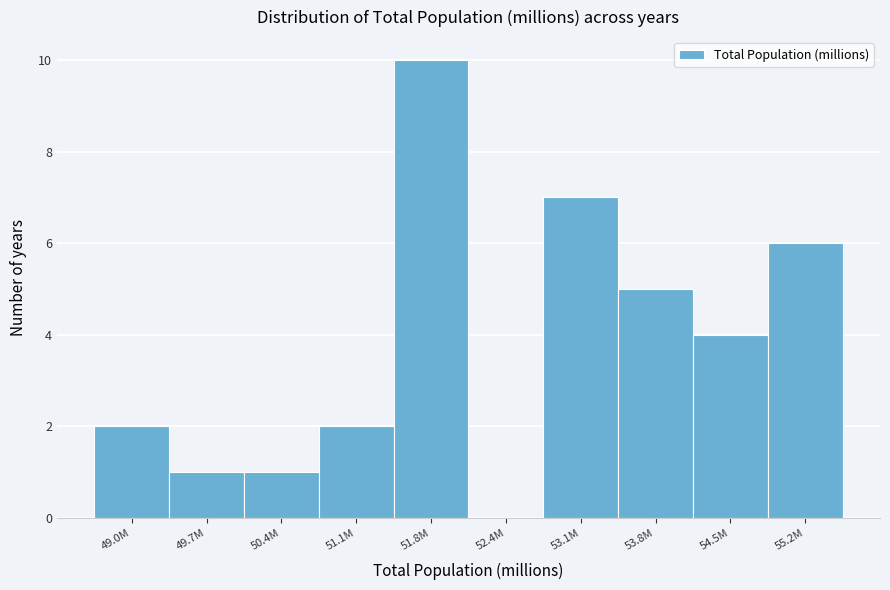

Reading right to left, list all the values displayed in this chart.

55.2M=6	54.5M=4	53.8M=5	53.1M=7	52.4M=0	51.8M=10	51.1M=2	50.4M=1	49.7M=1	49.0M=2